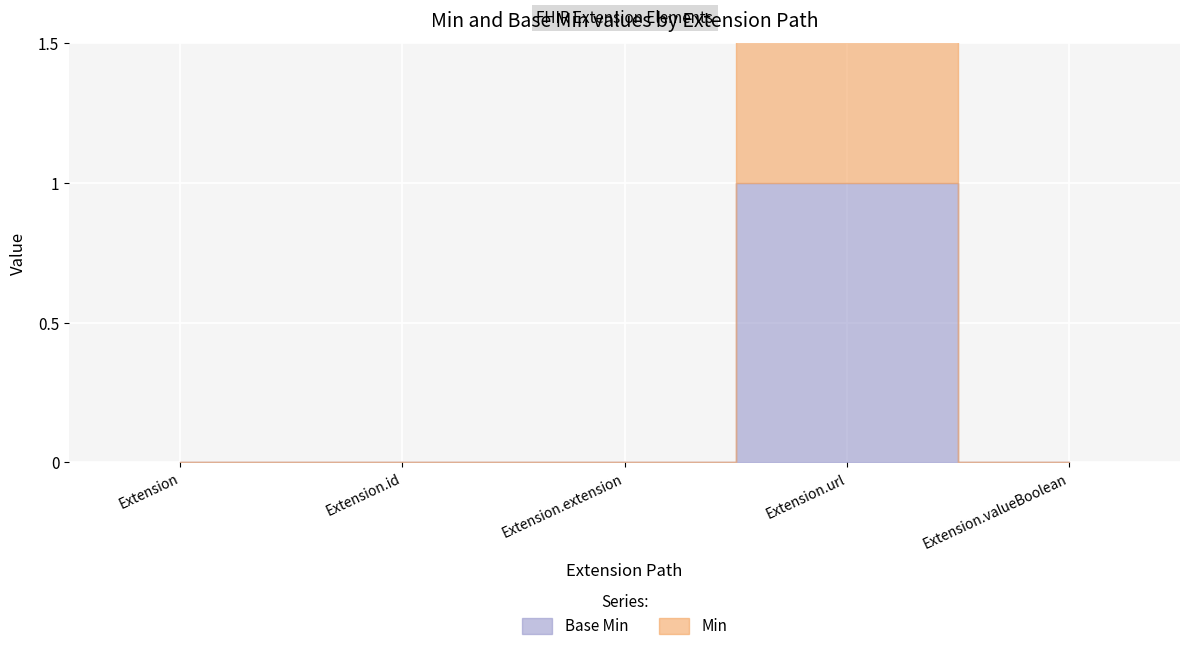

At how many categories does at least one series exceed 0?

1